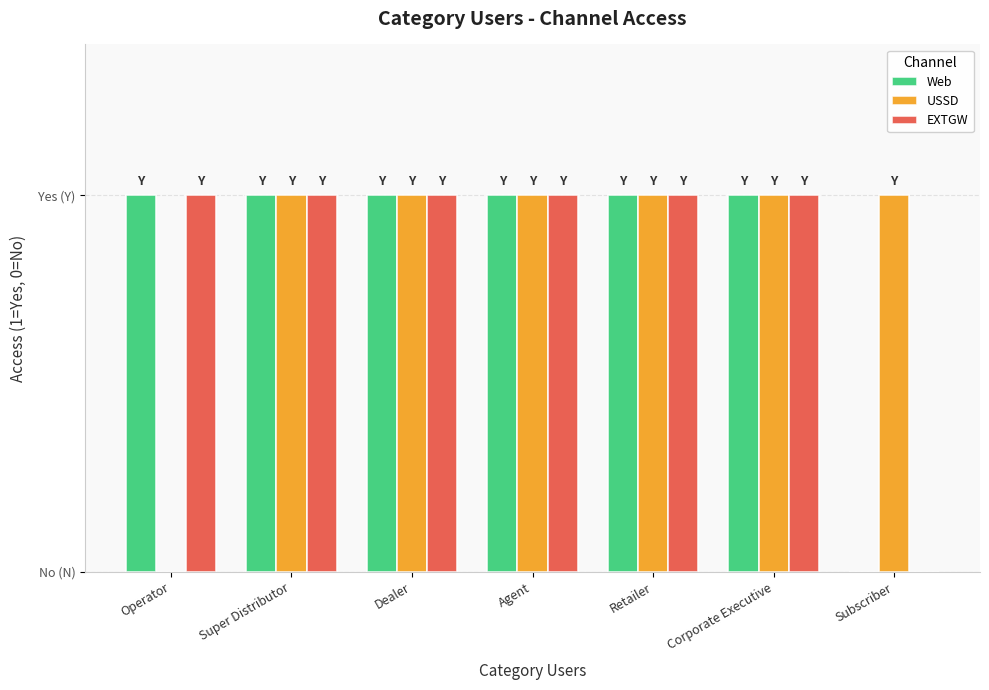

Which series has the widest spread of values?

Web